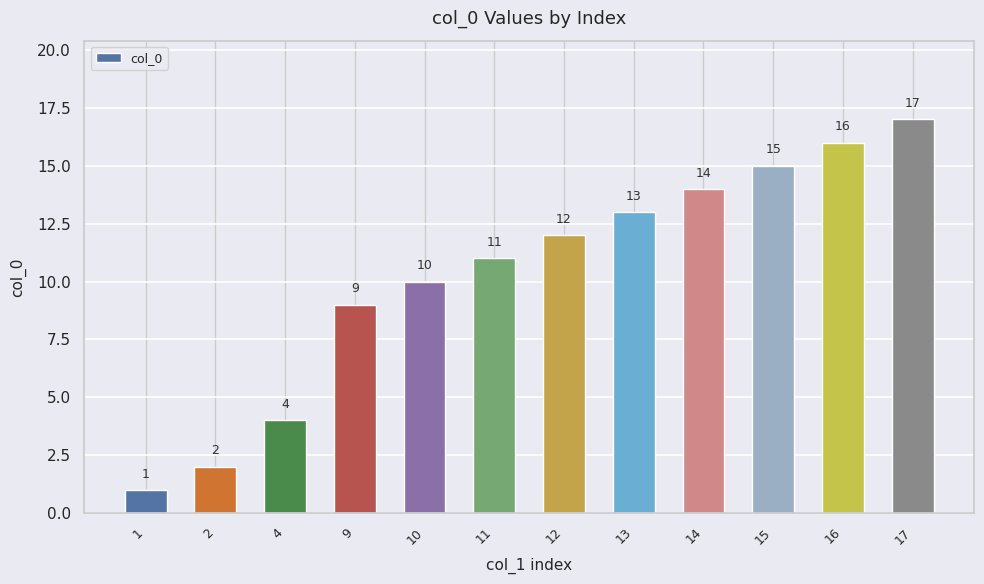

What is the maximum value shown in the chart?

17